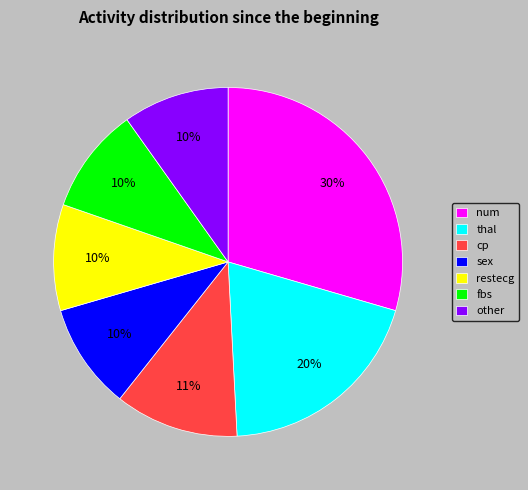

Count the number of slices in the pie.

7